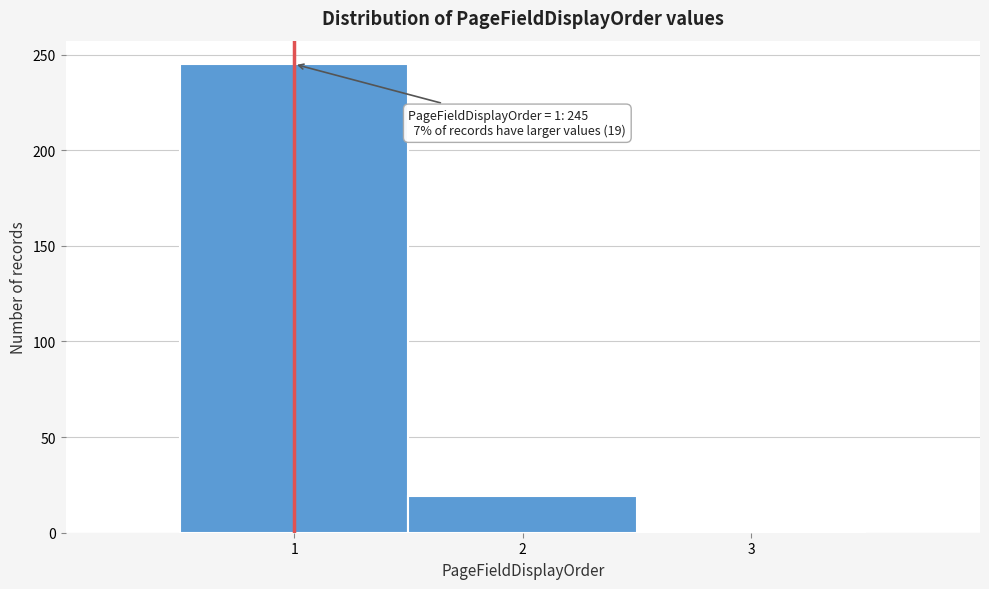

Over which range of the x-axis is the bar tallest?

0.5 to 1.5